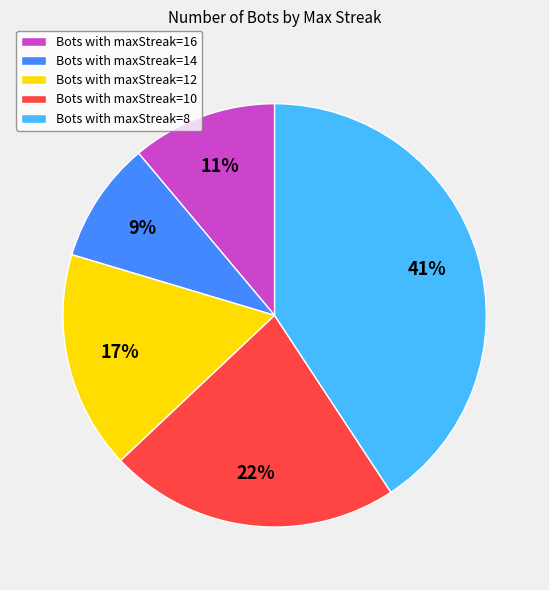

Is it true that Bots with maxStreak=12 is 17% of the pie?

True